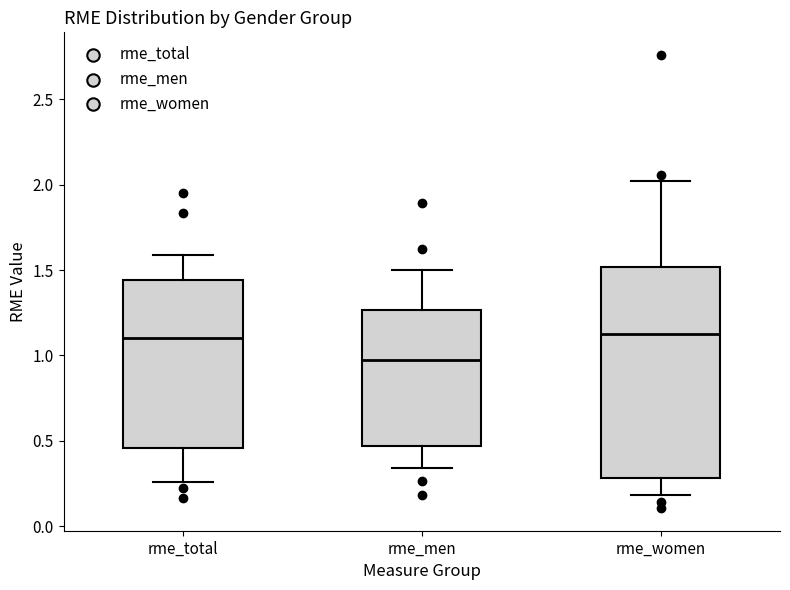

Where is the upper edge of the box for rme_men on the y-axis? The values are not printed on the chart, so give them approximately, as read against the axis.

1.25